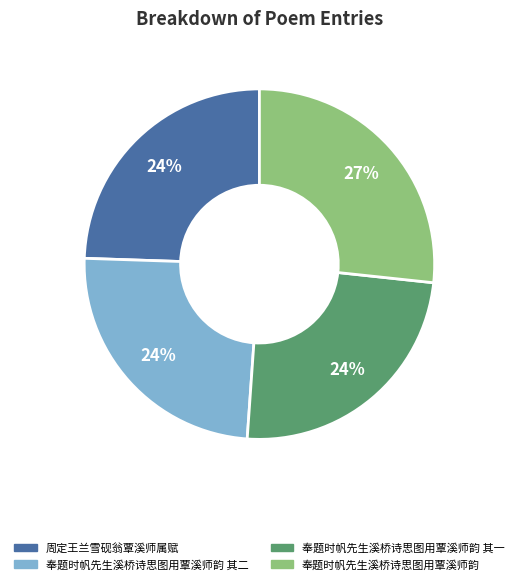

Is there any slice that represents more than half of the pie?

No